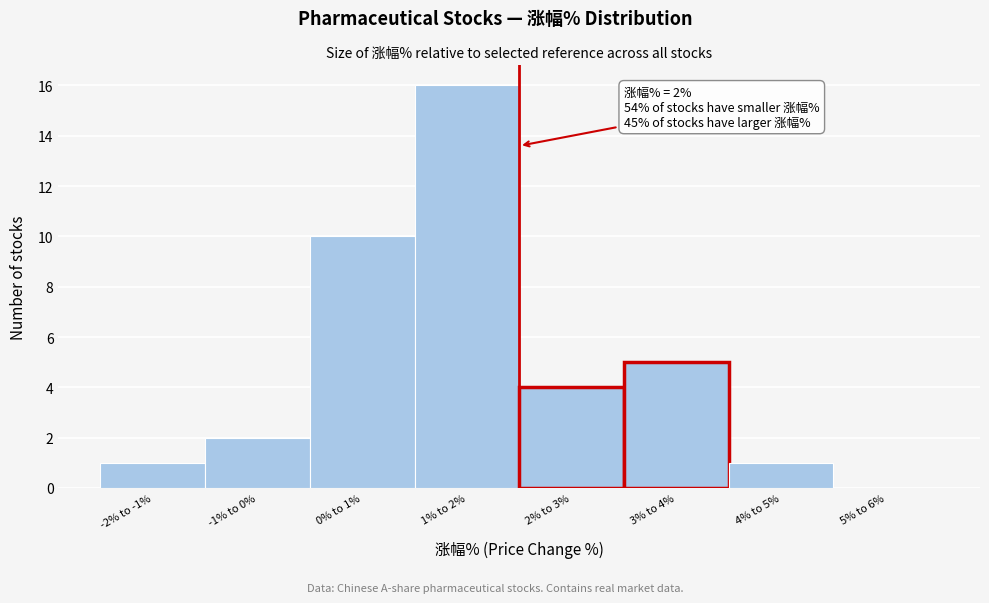

Reading left to right, list all the values displayed in this chart.

-2% to -1%=1	-1% to 0%=2	0% to 1%=10	1% to 2%=16	2% to 3%=4	3% to 4%=5	4% to 5%=1	5% to 6%=0